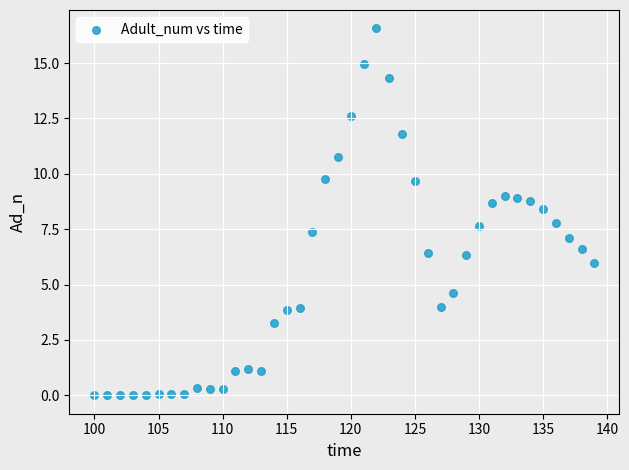

What is the range of X values (max minus min)?

39.0